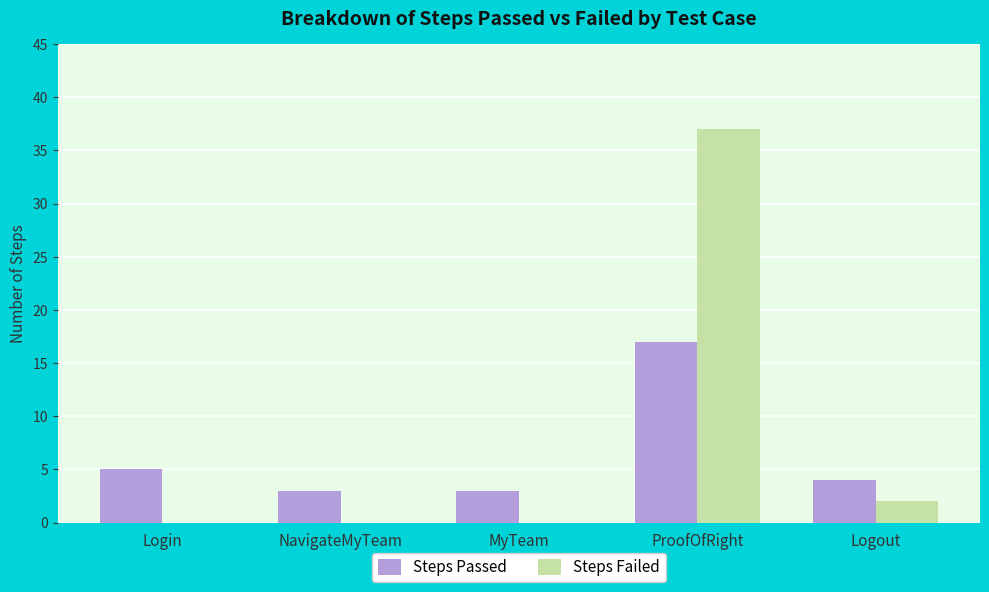

Is the value of Steps Passed at Login greater than the value of Steps Failed at Logout?

Yes